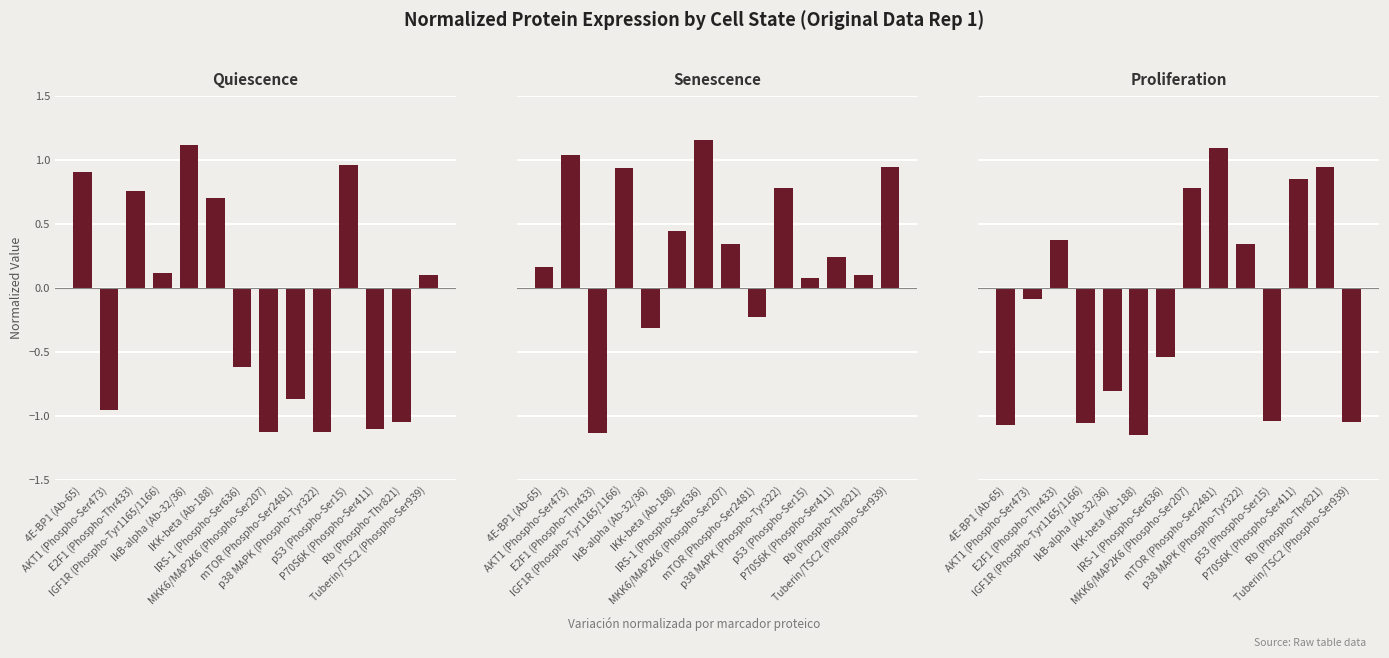

What position from the right is IkB-alpha (Ab-32/36)?

10